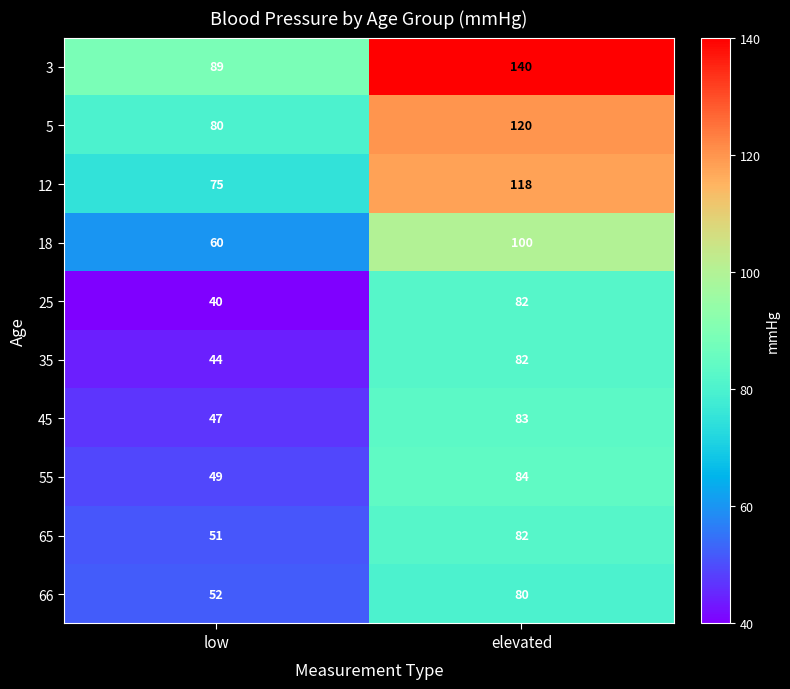

At which label is 45 closest to 65?

low